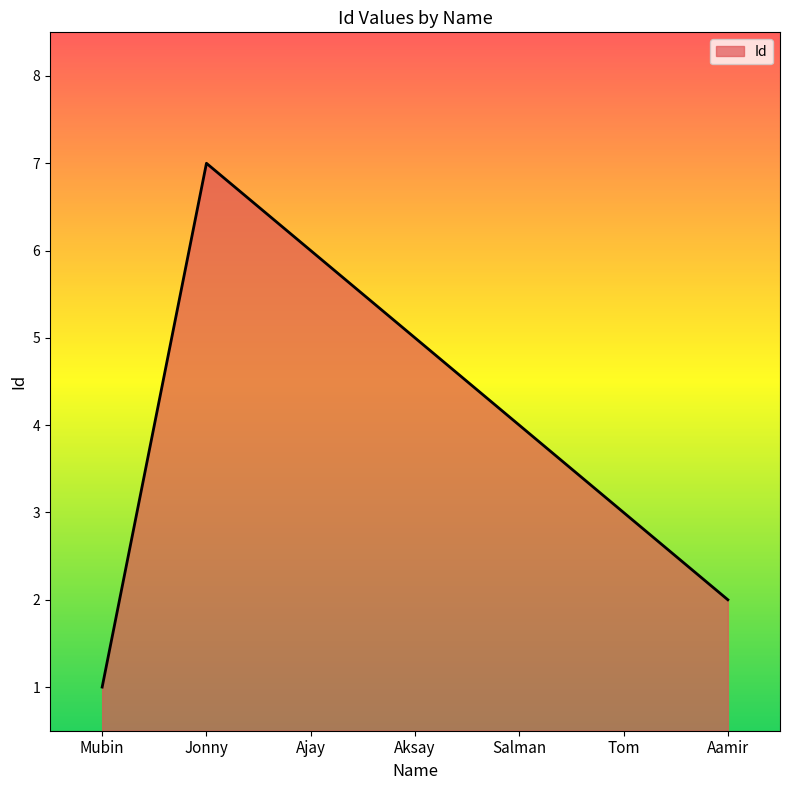

How many values are between 2 and 6?

5